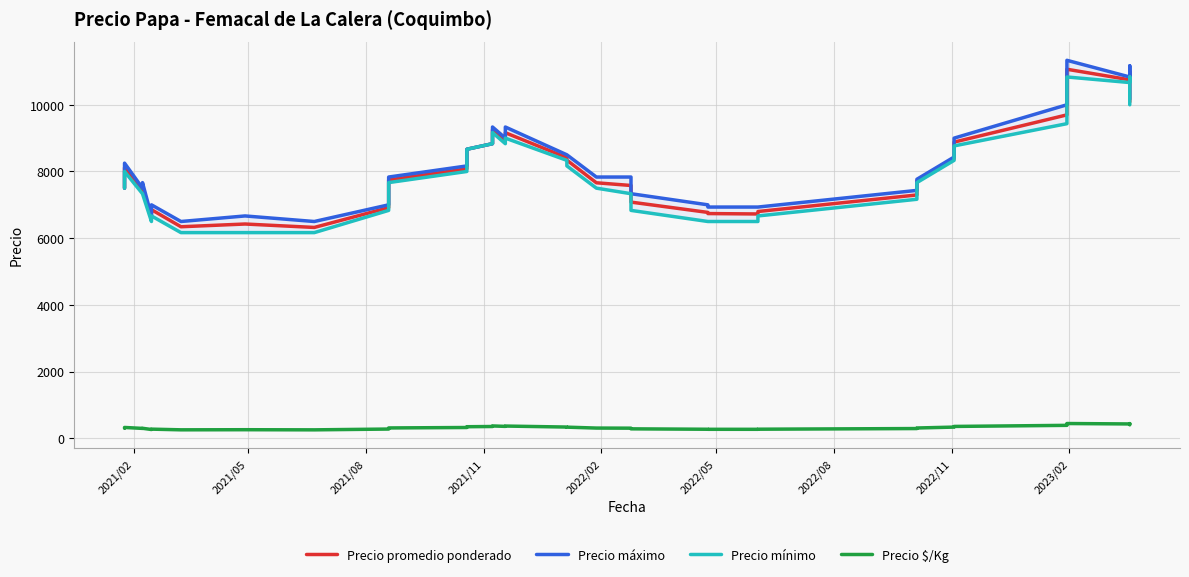

Which series has the largest range (max minus min)?

Precio máximo